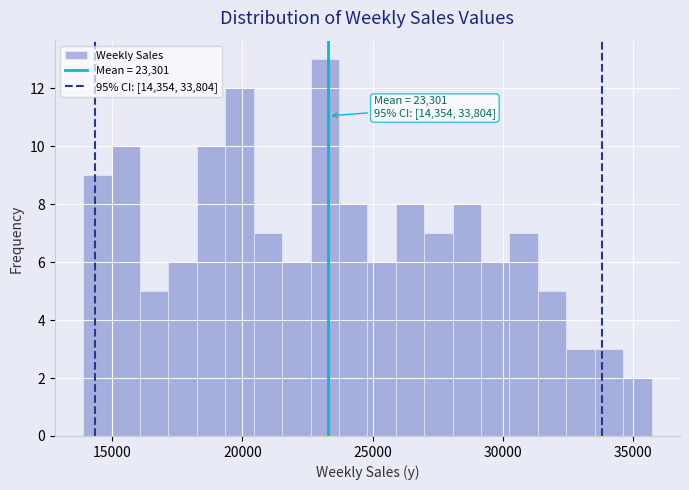

Read against the x-axis, roughly where is the centre of the tallest bar?

23000